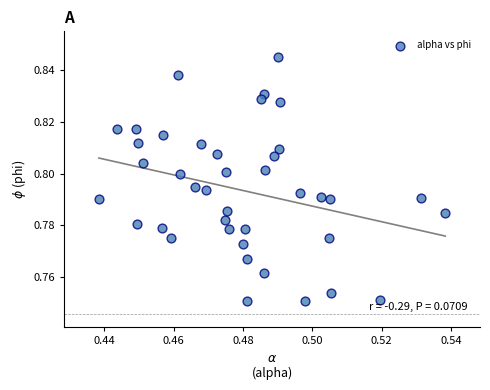

How many data points are displayed?

40